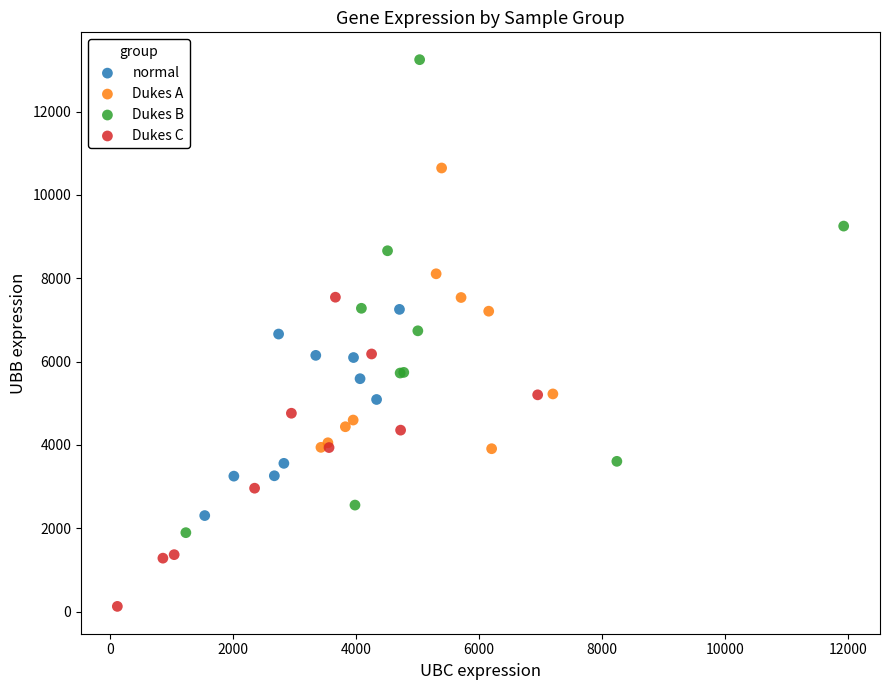

Which series contains the lowest Y value?

Dukes C